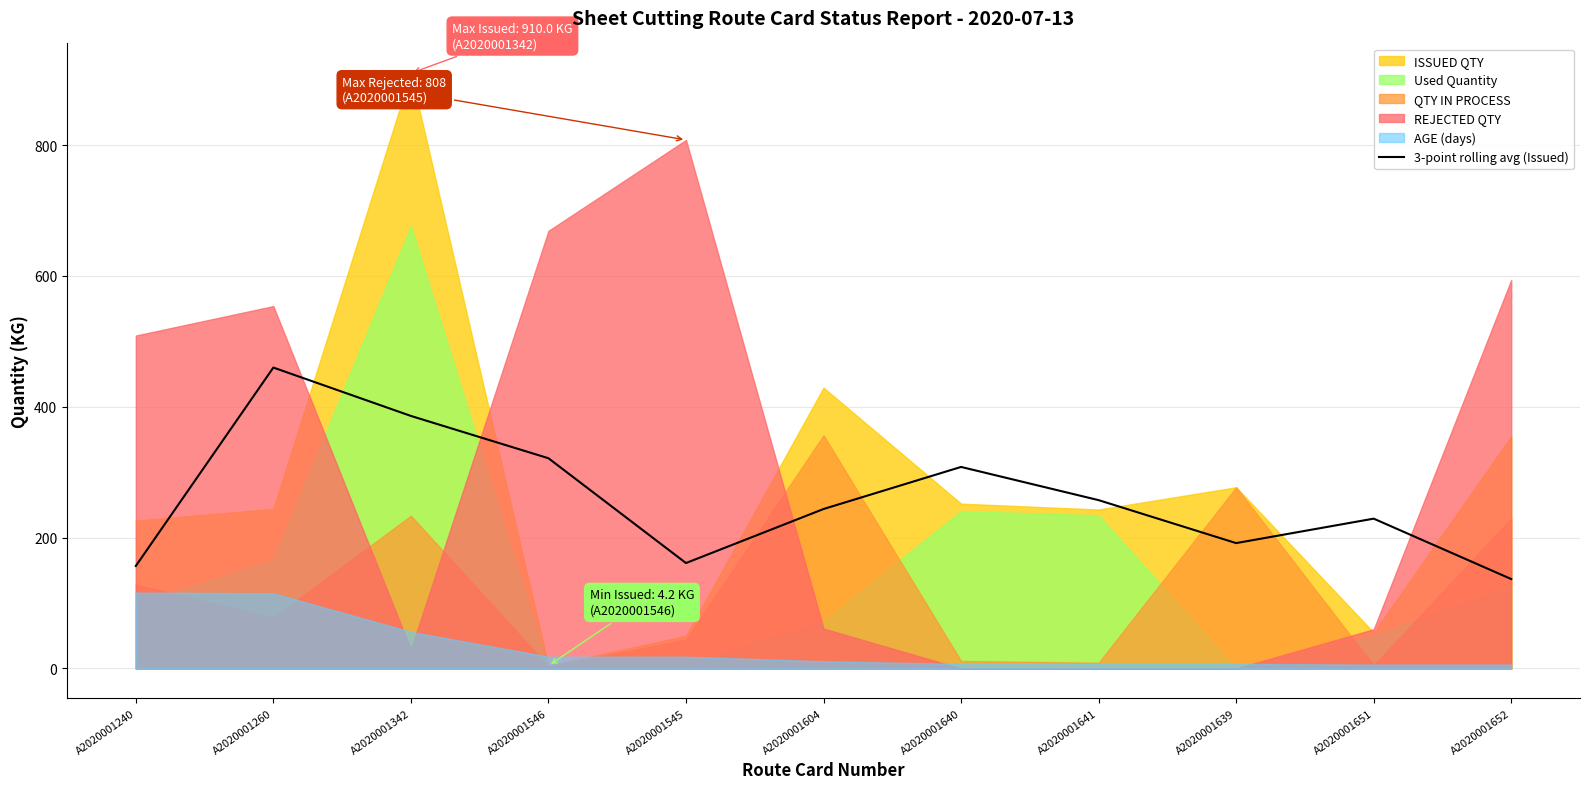

Which category has the highest value in the 3-point rolling avg (Issued) series?

A2020001260